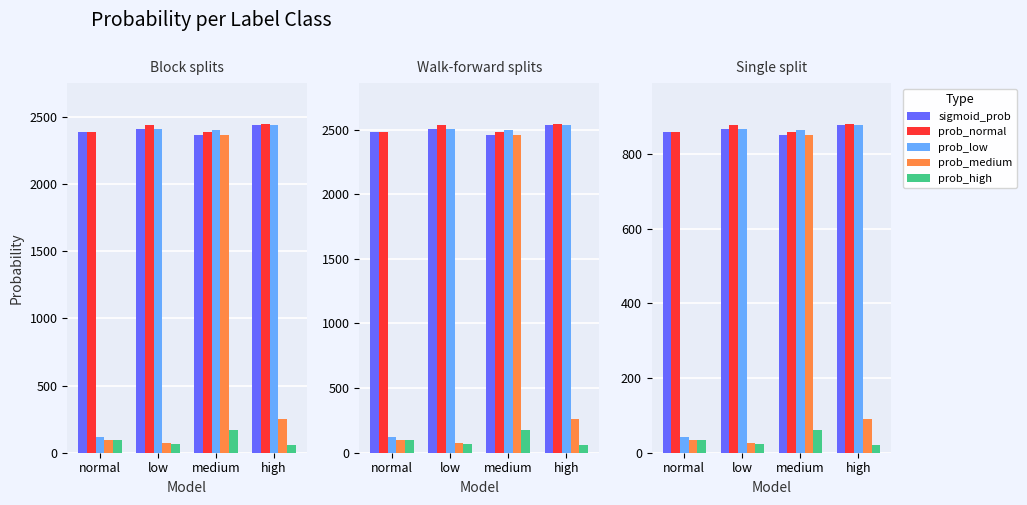

What is the minimum value for prob_high?

20.5